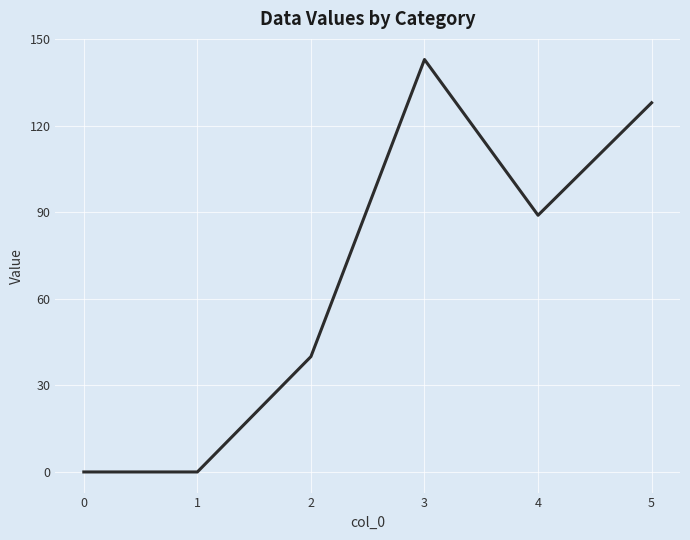

What is the greatest value displayed?

143